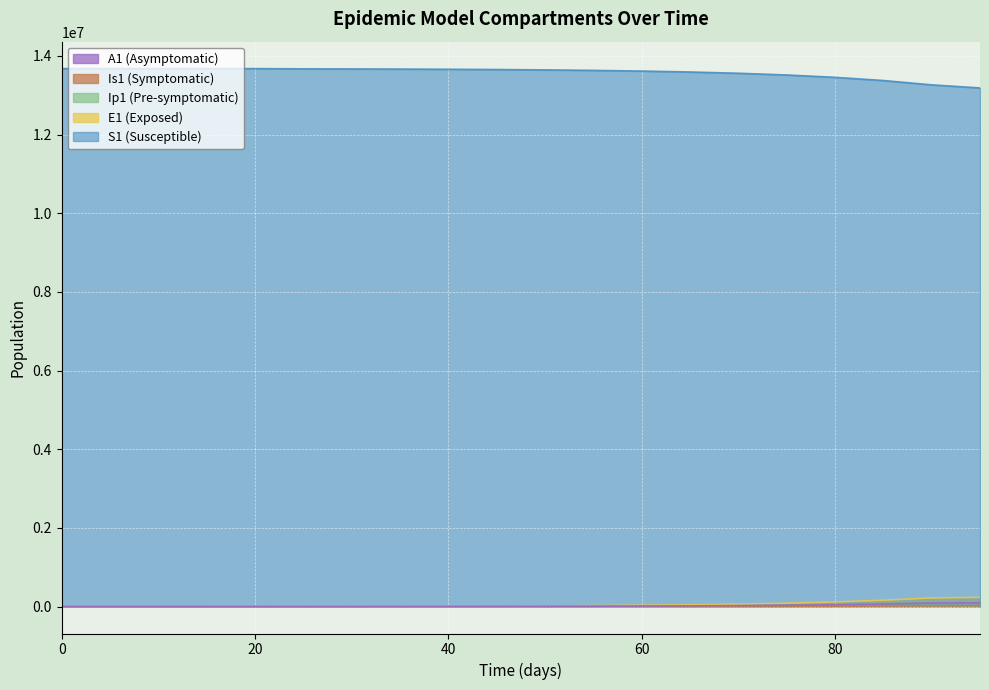

What is the spread (max minus min) of values at 15?

13678196.0